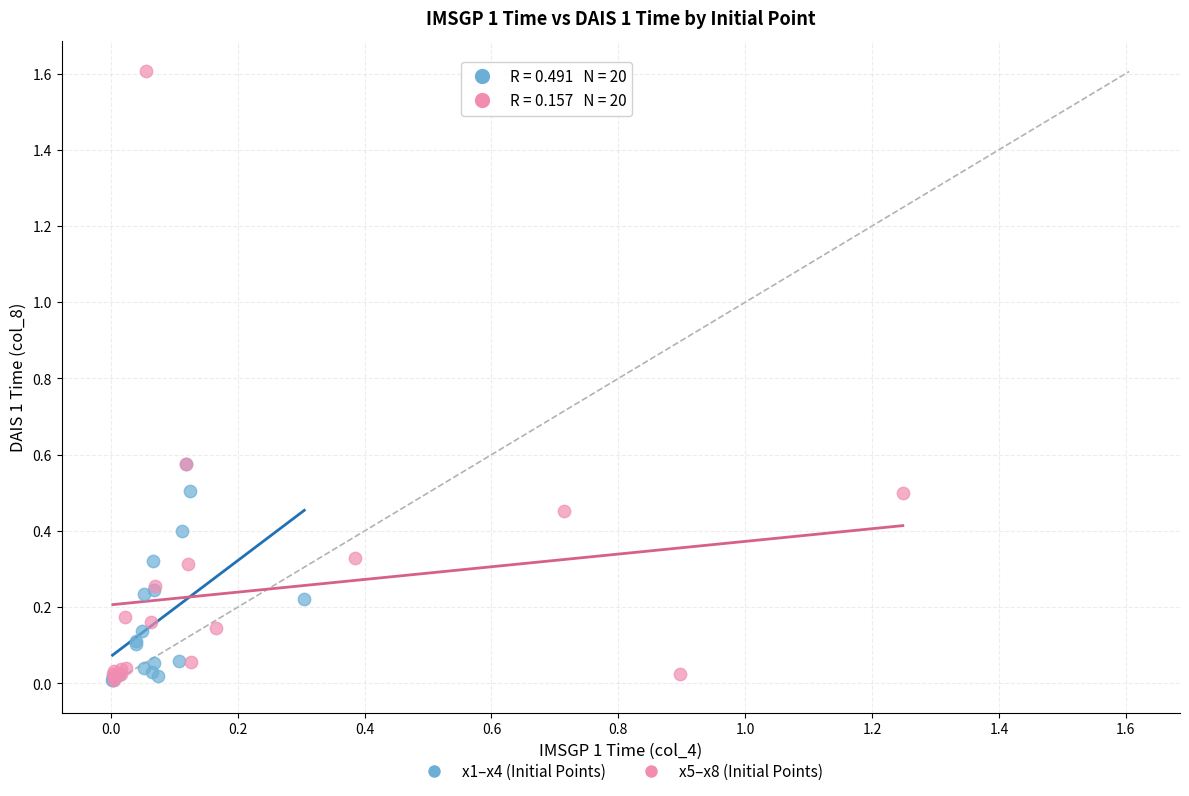

Which series contains the highest Y value?

x5–x8 (Initial Points)